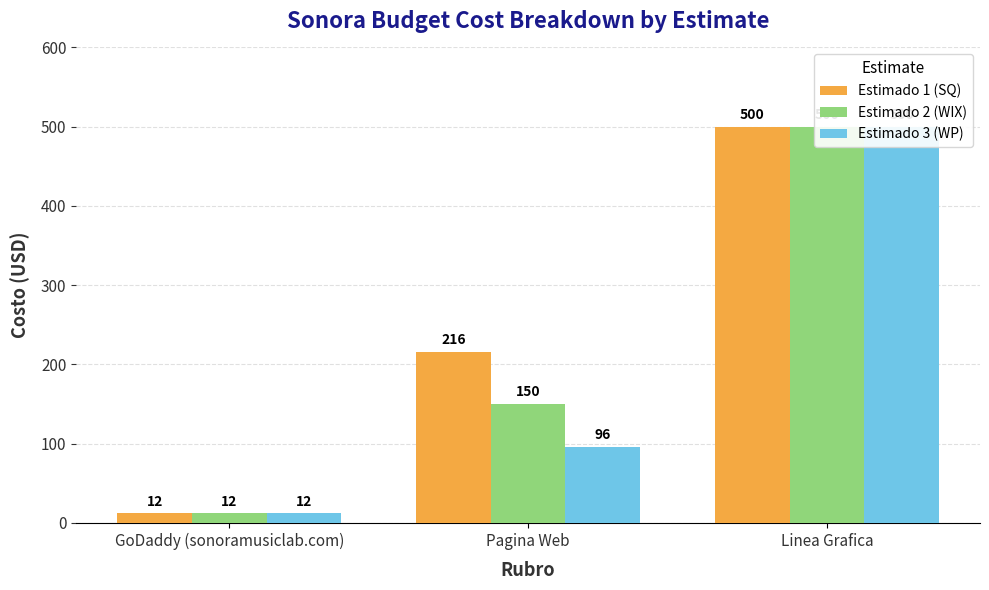

Which series has the widest spread of values?

Estimado 1 (SQ)